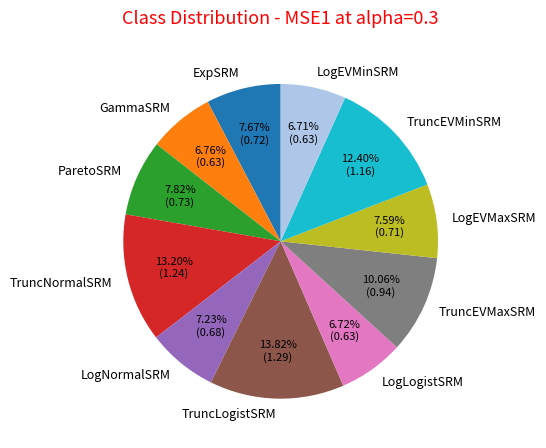

Is there a majority slice in this chart?

No